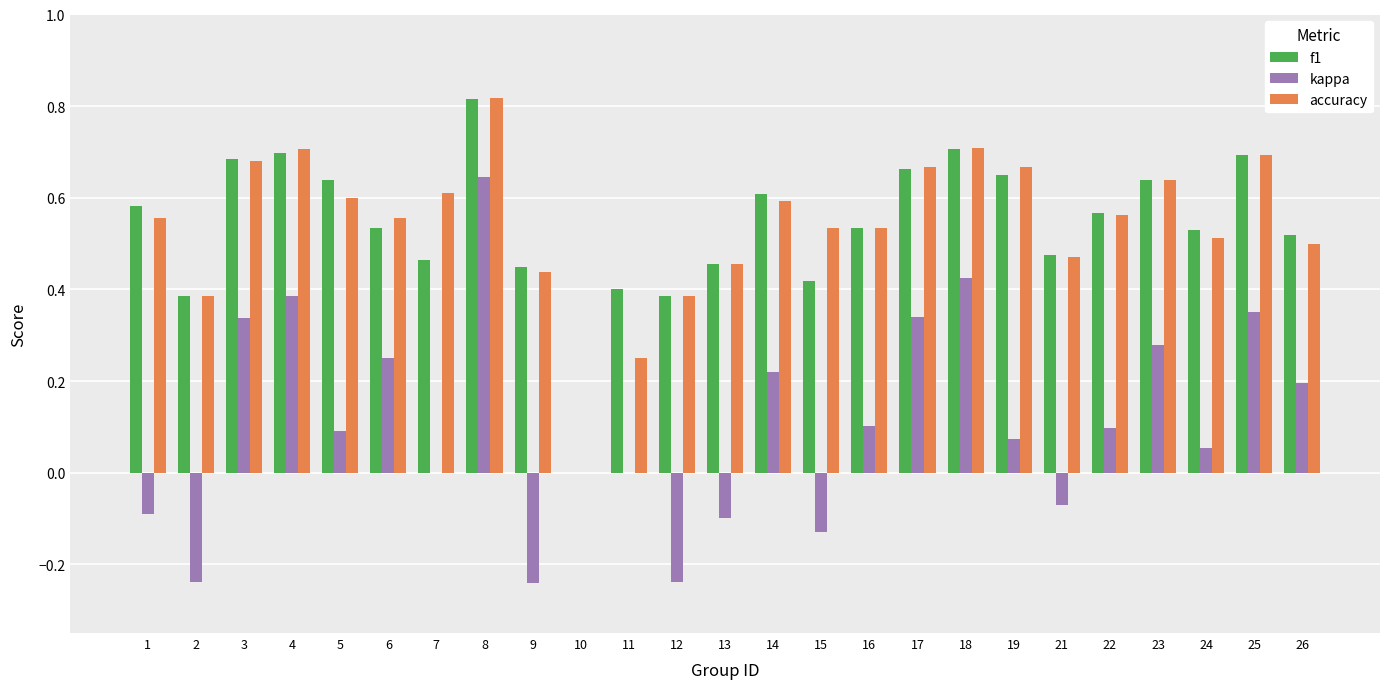

The value of accuracy at 14 is 0.9. True or false?

False